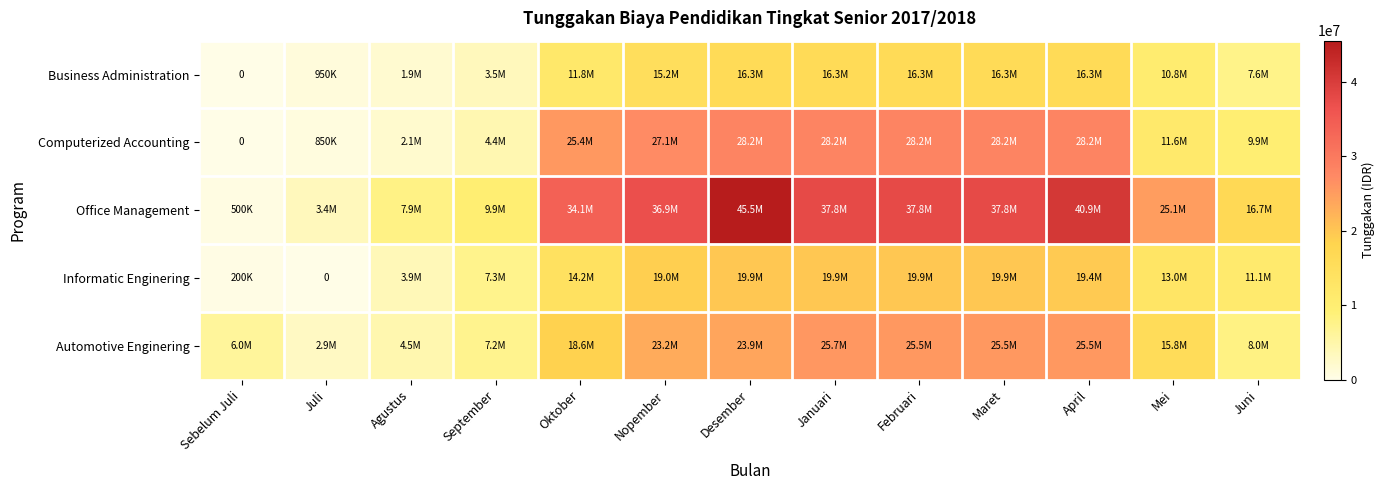

How many data points in Automotive Enginering are above 18595250?

6